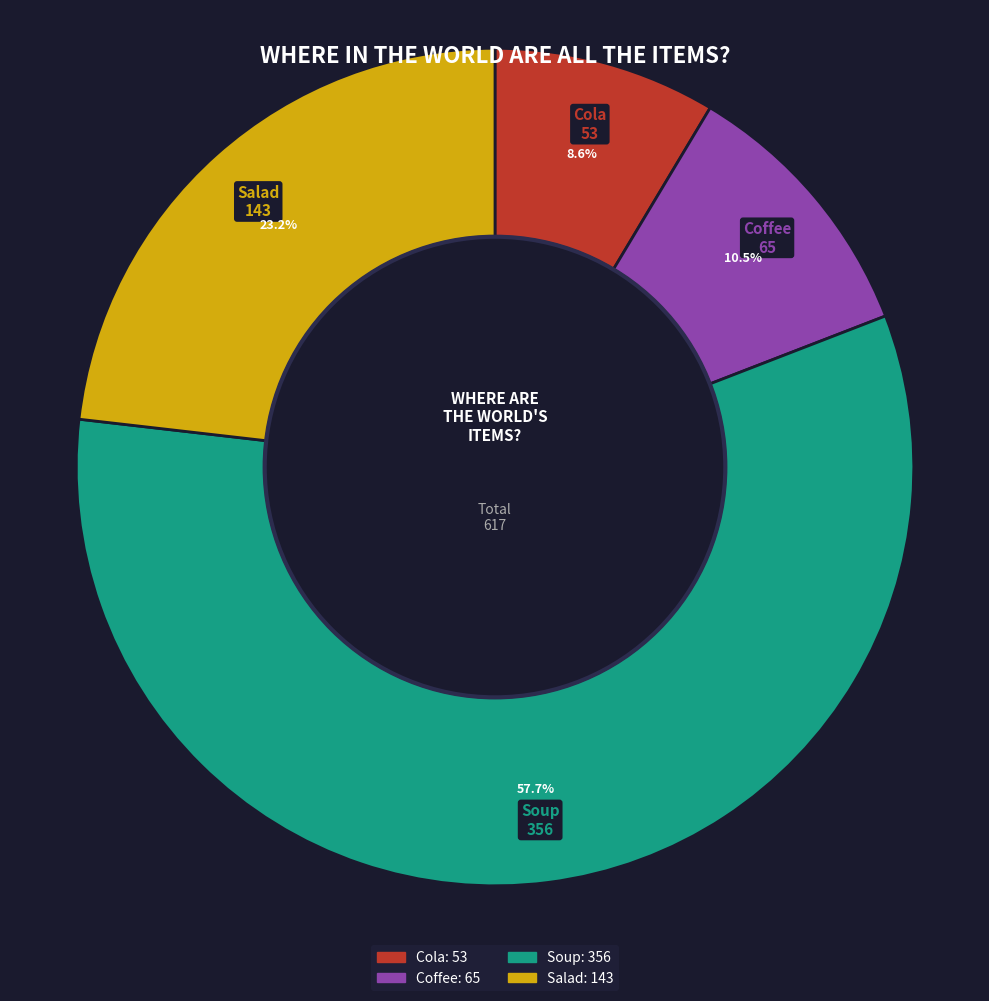

To the nearest percent, what is the difference between the Soup and Coffee slice percentages?

47%